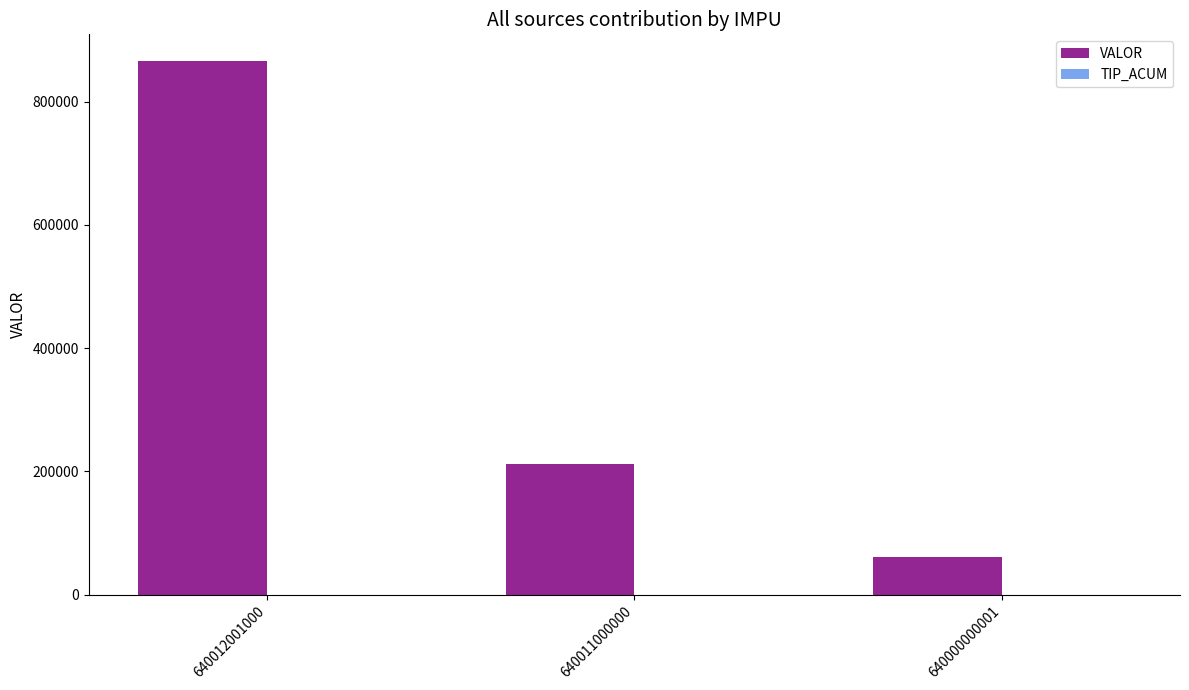

What is the difference between the VALOR values at 640011000000 and 640012001000?

653152